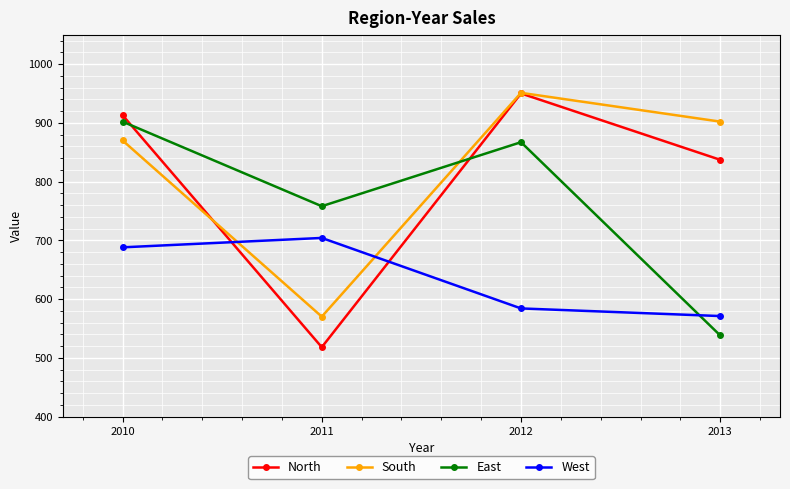

Which category has the lowest value across all series?

2011